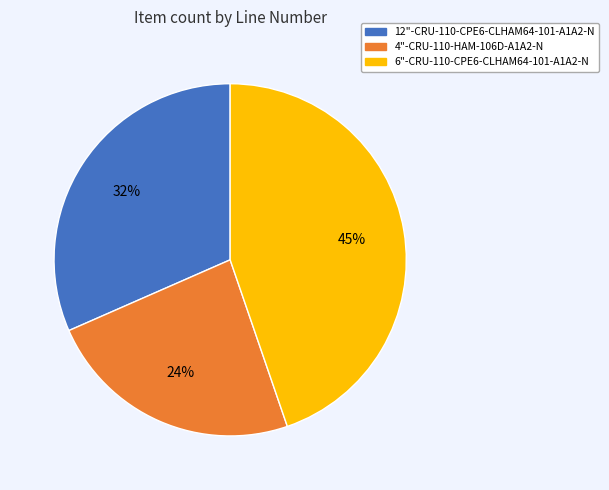

Which has a higher value, 6"-CRU-110-CPE6-CLHAM64-101-A1A2-N or 4"-CRU-110-HAM-106D-A1A2-N?

6"-CRU-110-CPE6-CLHAM64-101-A1A2-N